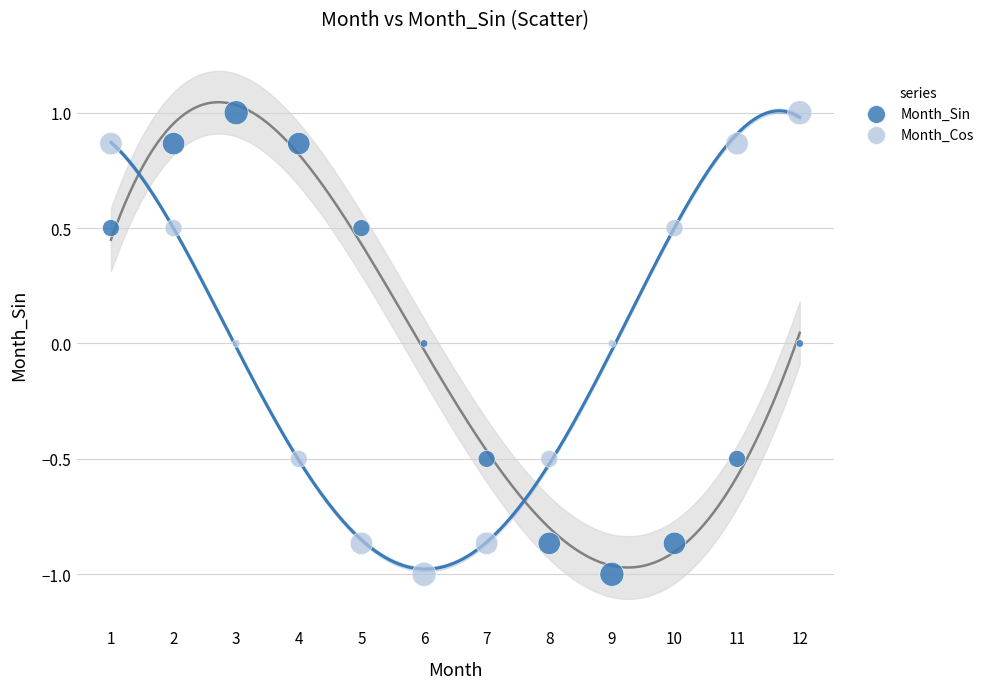

What are all the series names shown in the legend?

Month_Sin, Month_Cos